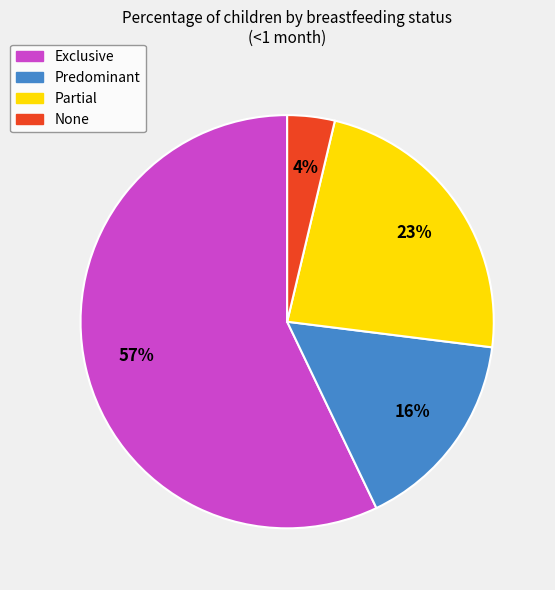

To the nearest percent, what is the difference between the largest and smallest slice percentages?

53%